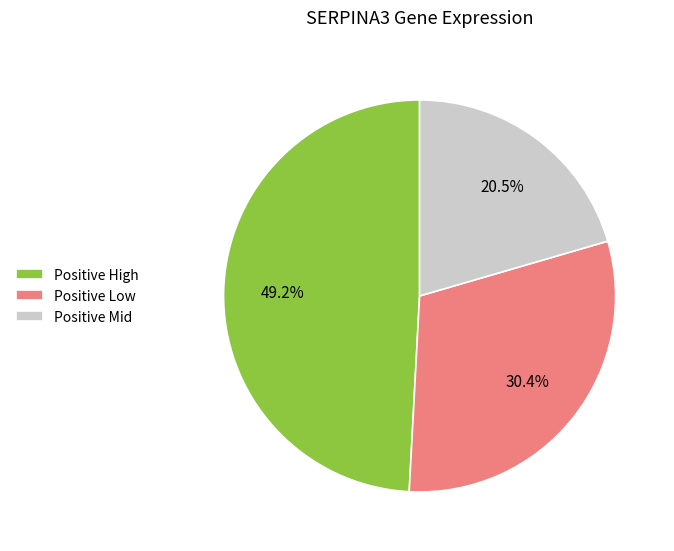

How much of the chart is everything except Positive High?

50.8%